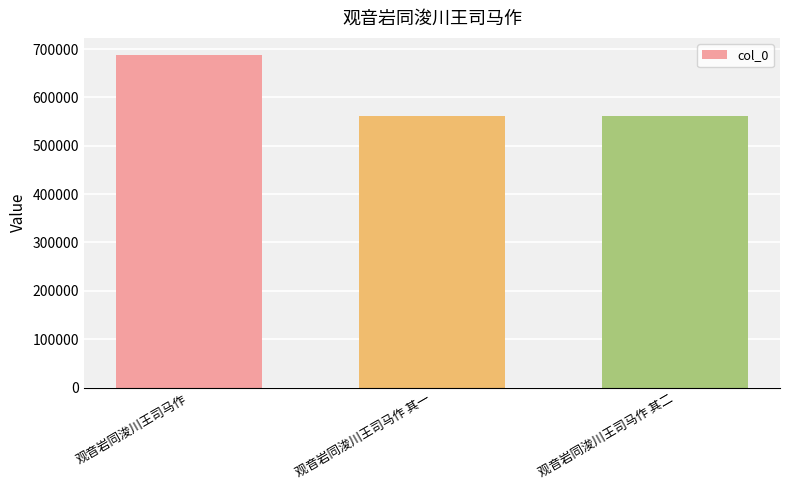

How many data points does each series have?

3